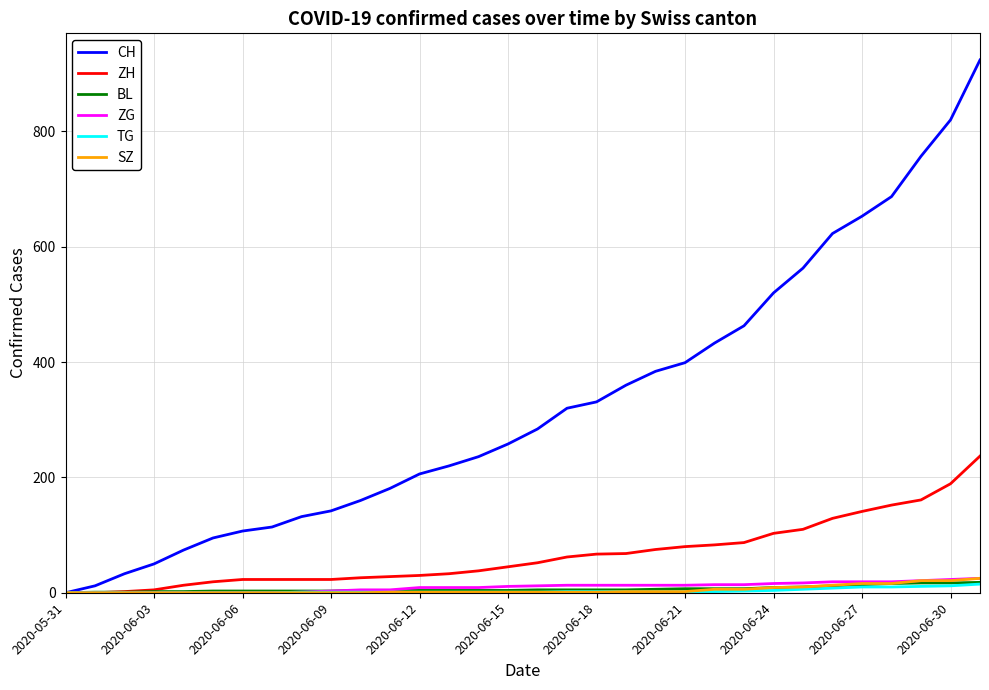

Which series has the largest range (max minus min)?

CH